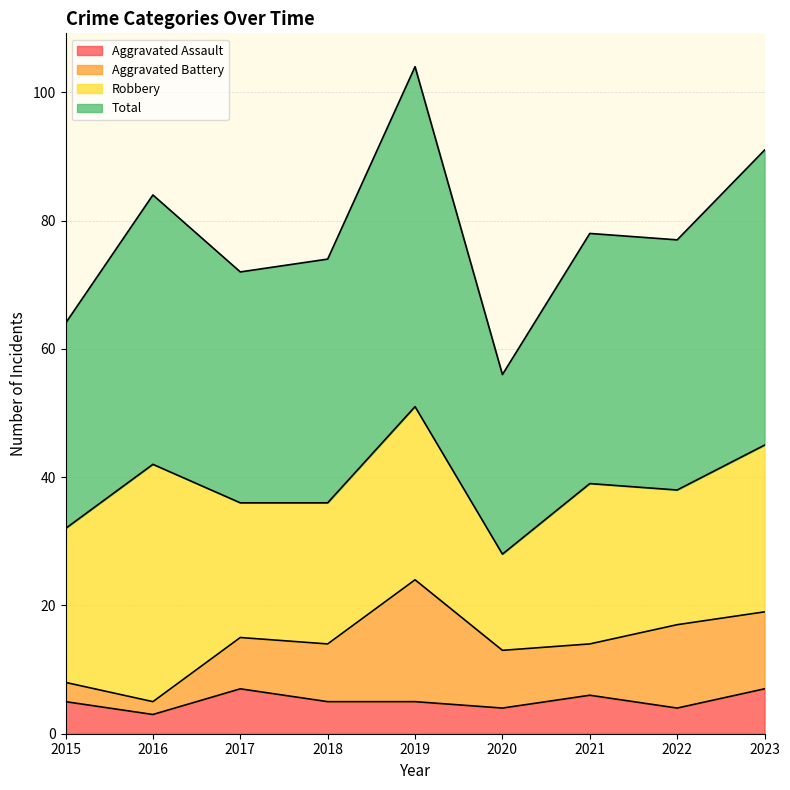

What value does the Aggravated Assault series have at 2017?

7